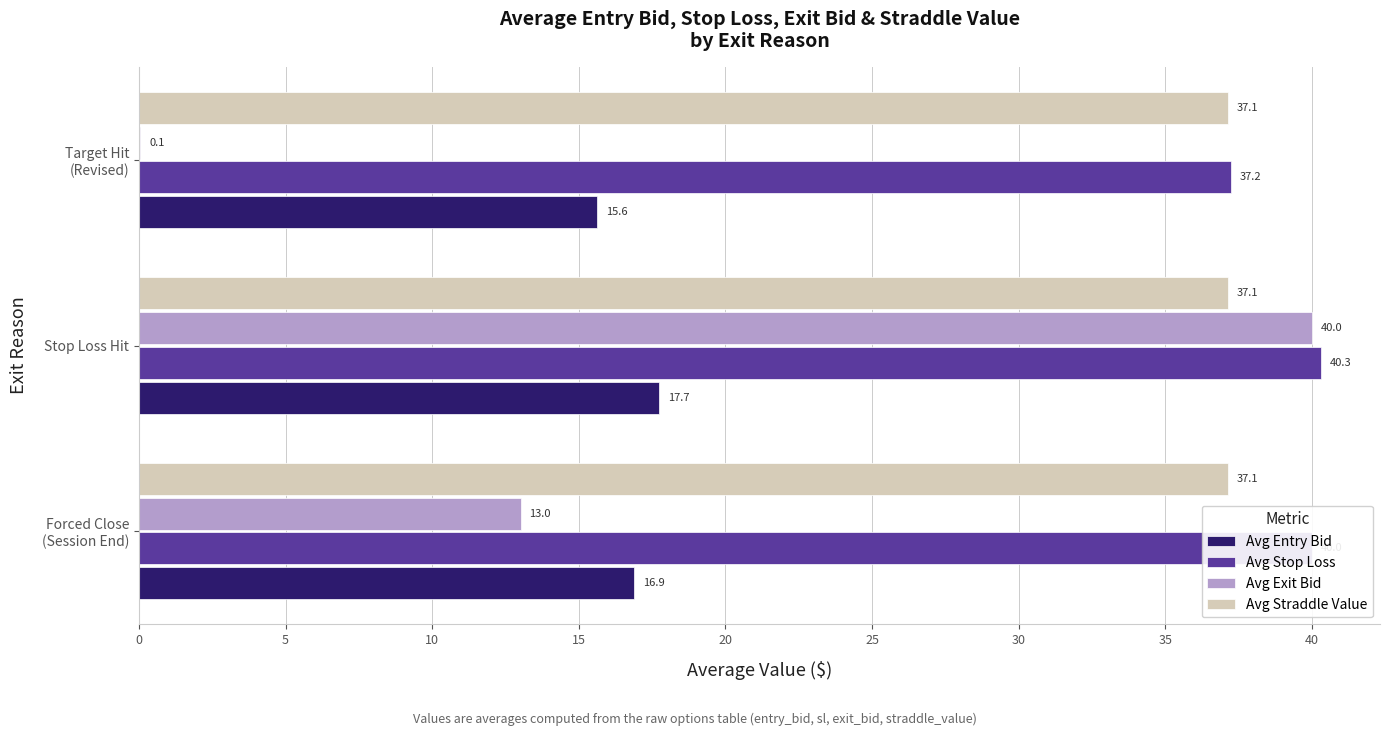

At which category does the chart reach its peak across all series?

Stop Loss Hit